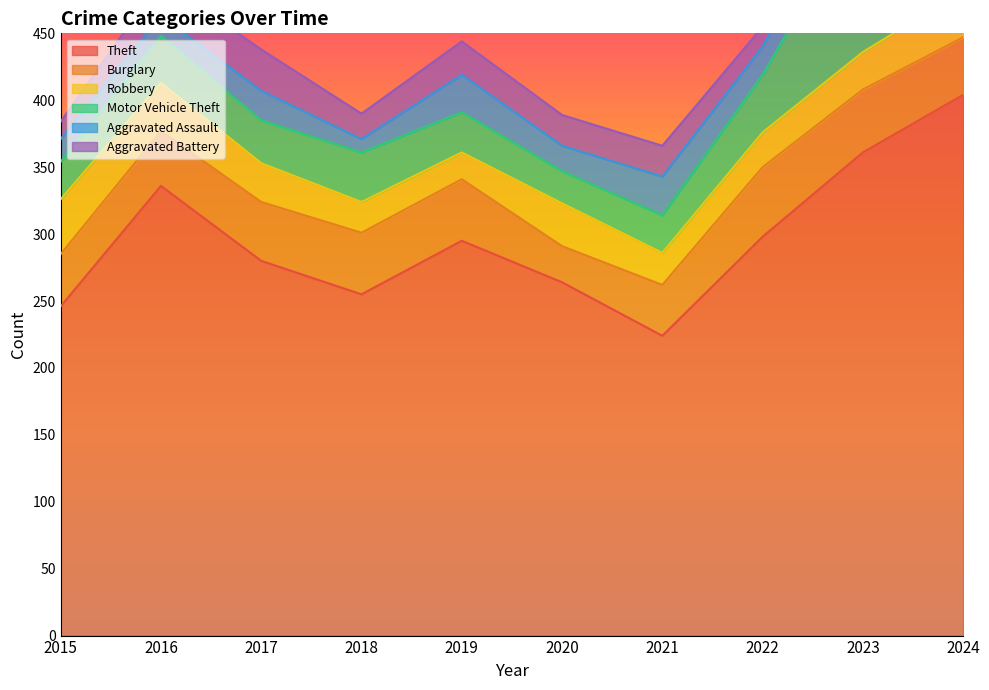

What is the minimum value for Motor Vehicle Theft?

24